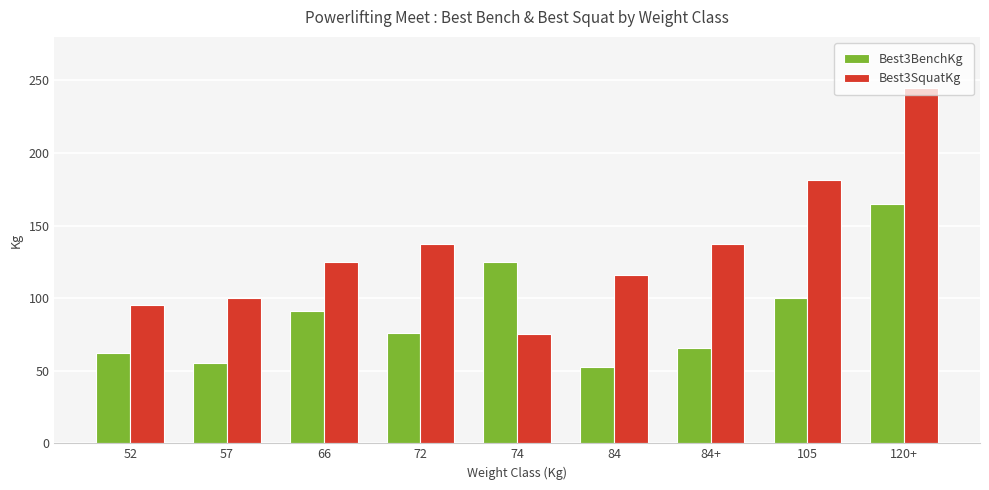

What is the highest value of the Best3BenchKg series?

165.0